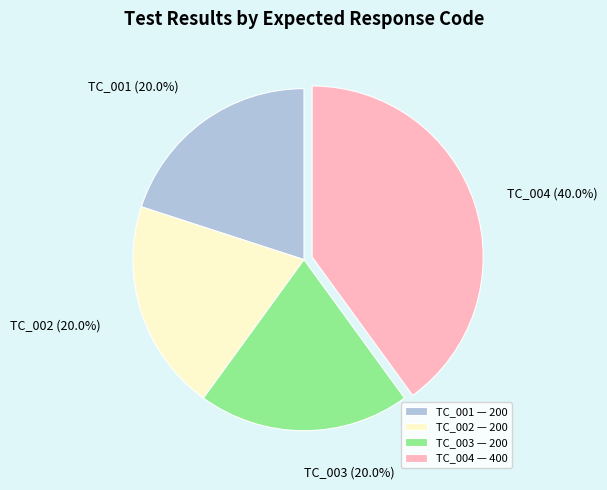

What portion of the pie excludes TC_004?

60.0%